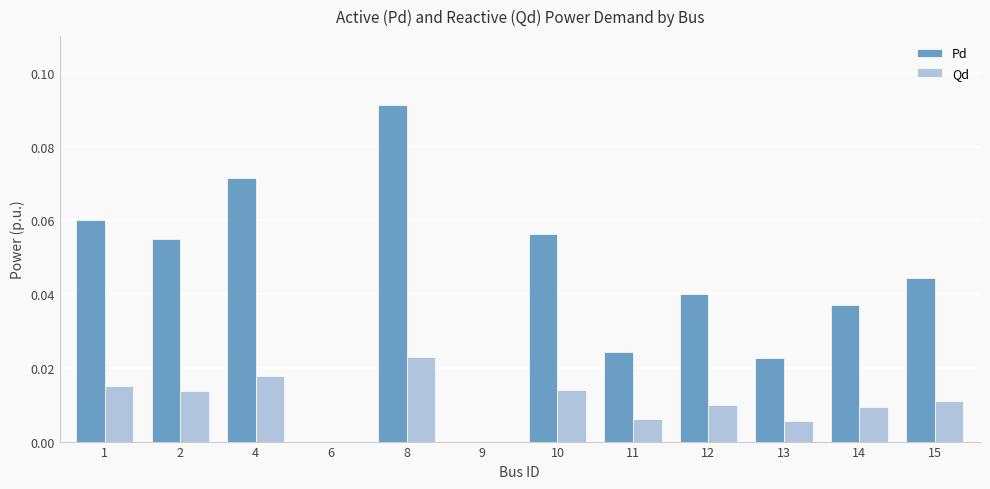

Which label corresponds to the largest value in the chart?

8